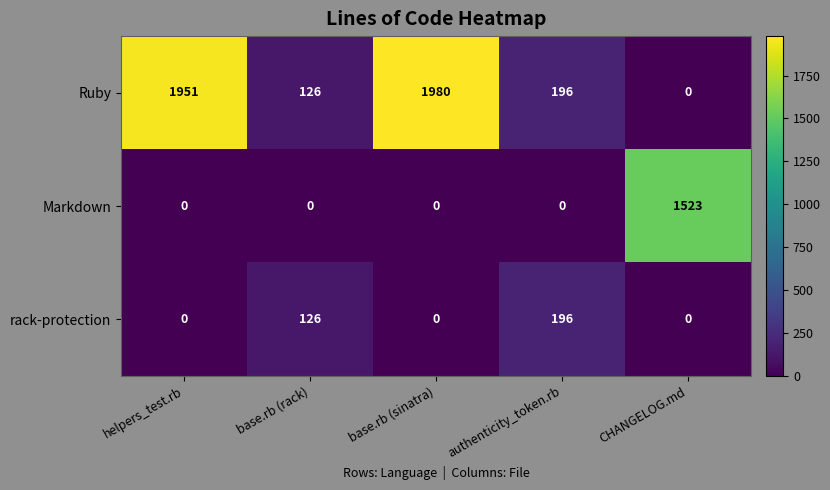

What is the difference between the highest and lowest values at base.rb (sinatra)?

1980